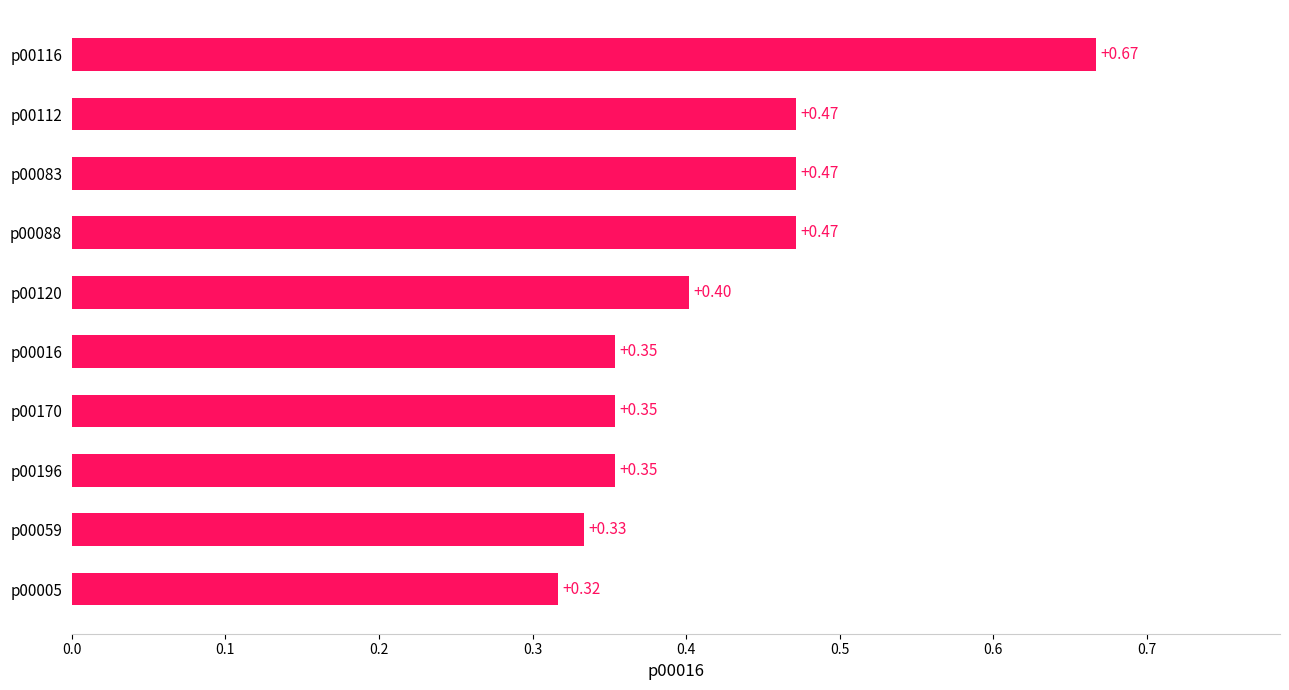

Between p00088 and p00196, which is larger?

p00088